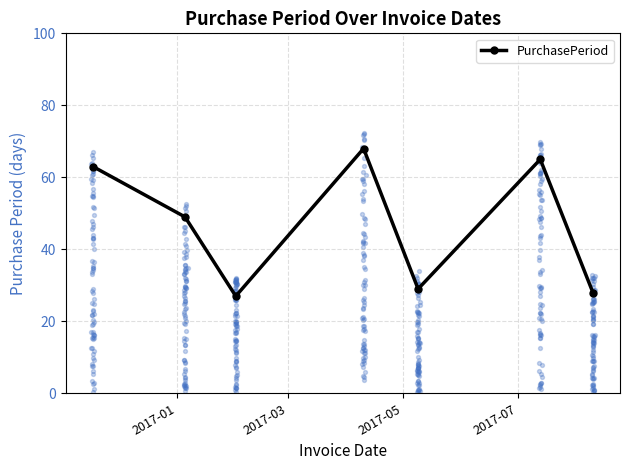

What is the value of the PurchasePeriod point at the 5th from the left?

29